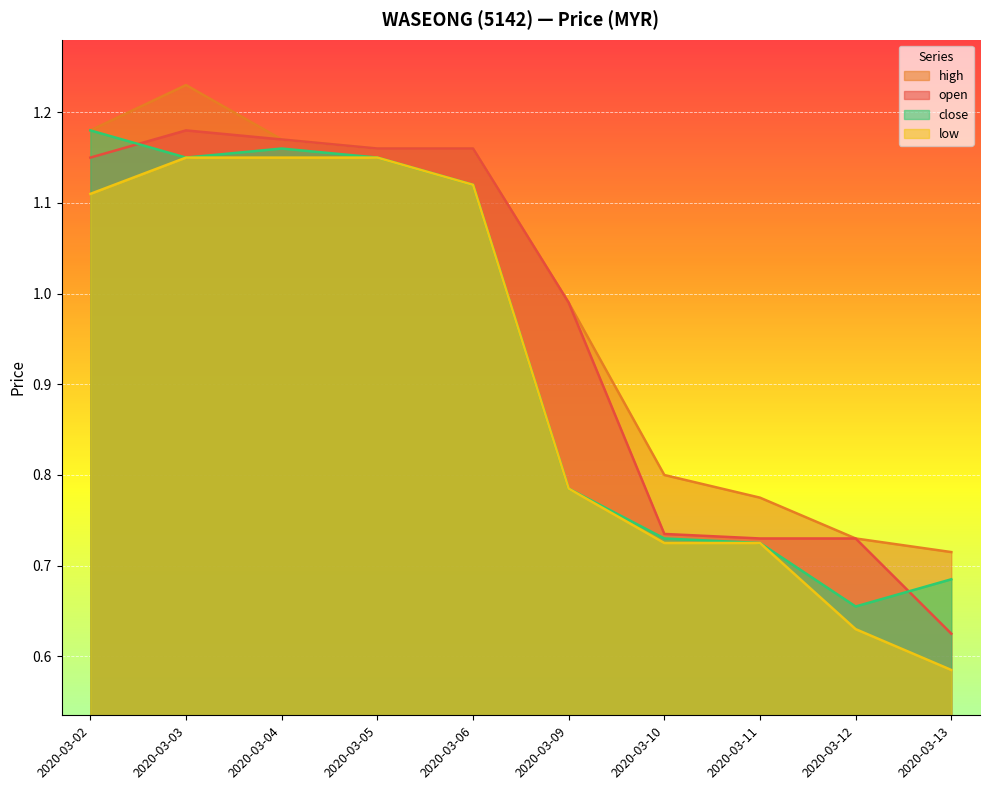

The value of open at 2020-03-03 is 1.2. True or false?

True